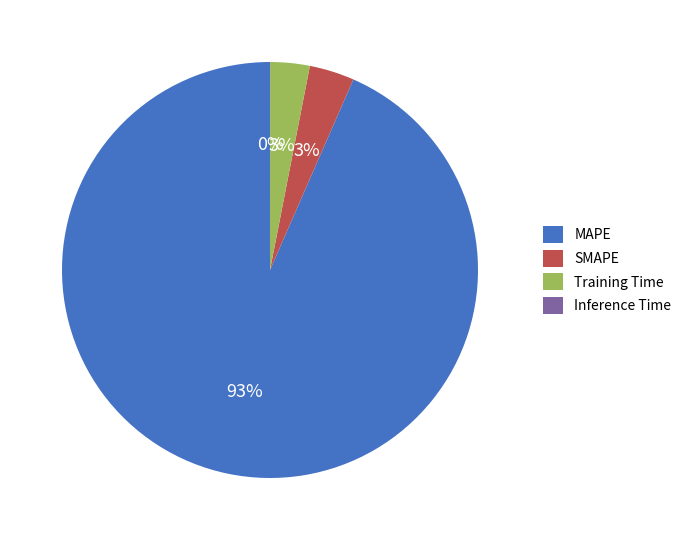

What is the largest slice in the pie chart?

MAPE